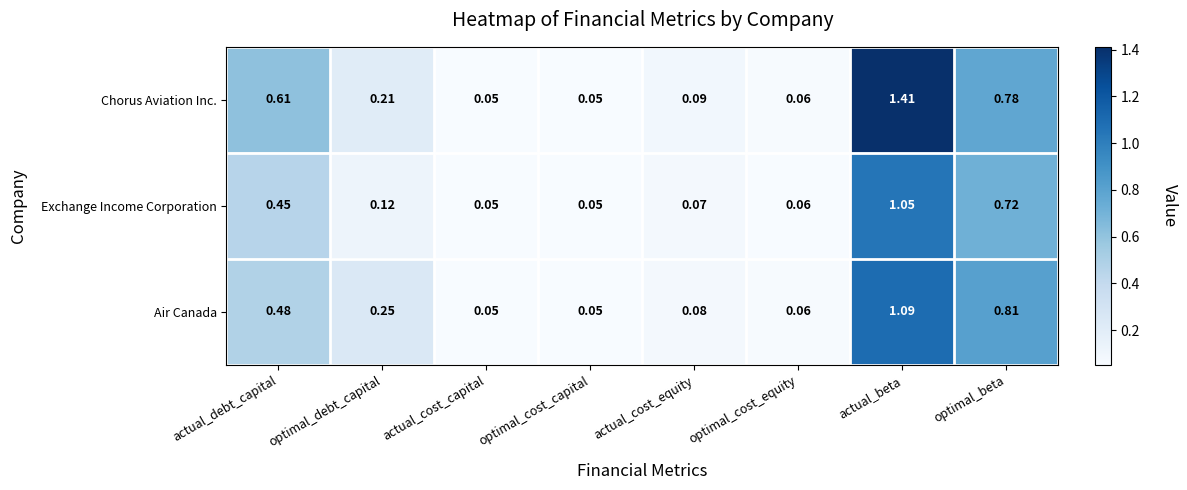

List the series in order of their peak value, lowest first.

Exchange Income Corporation, Air Canada, Chorus Aviation Inc.